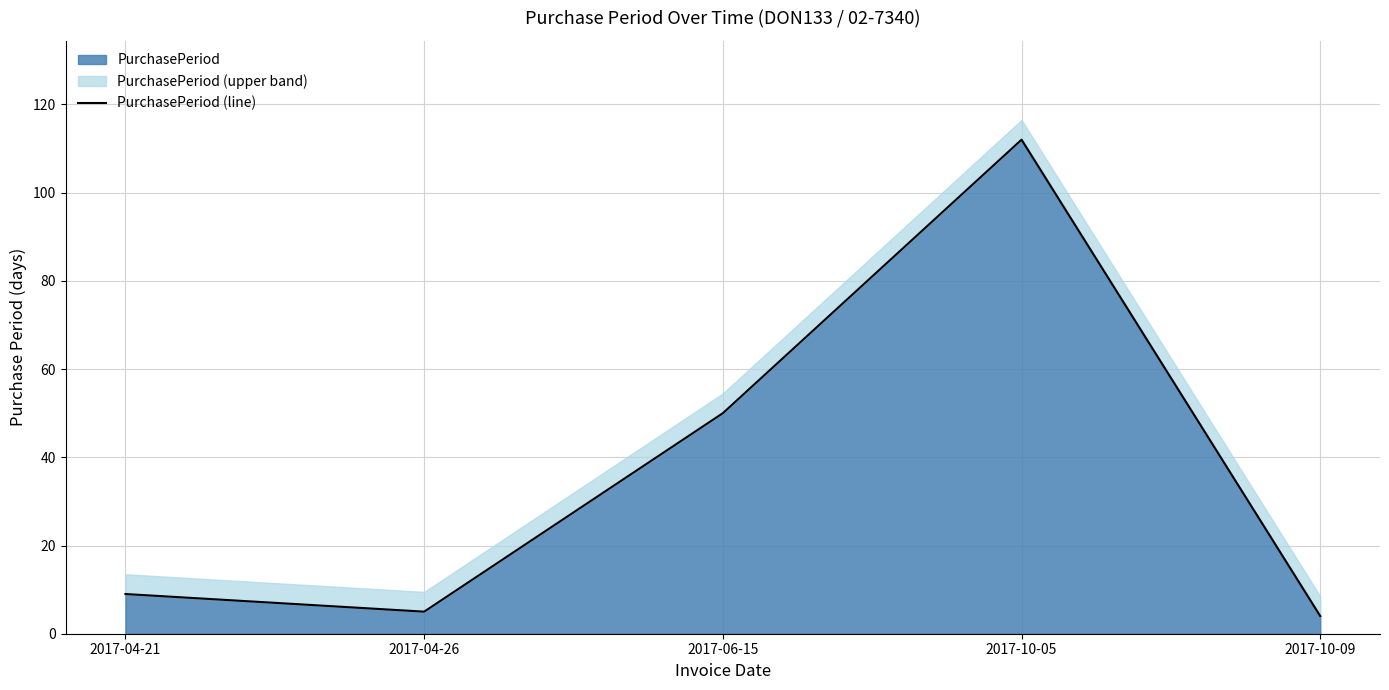

What is the label of the 2nd point from the left?

2017-04-26